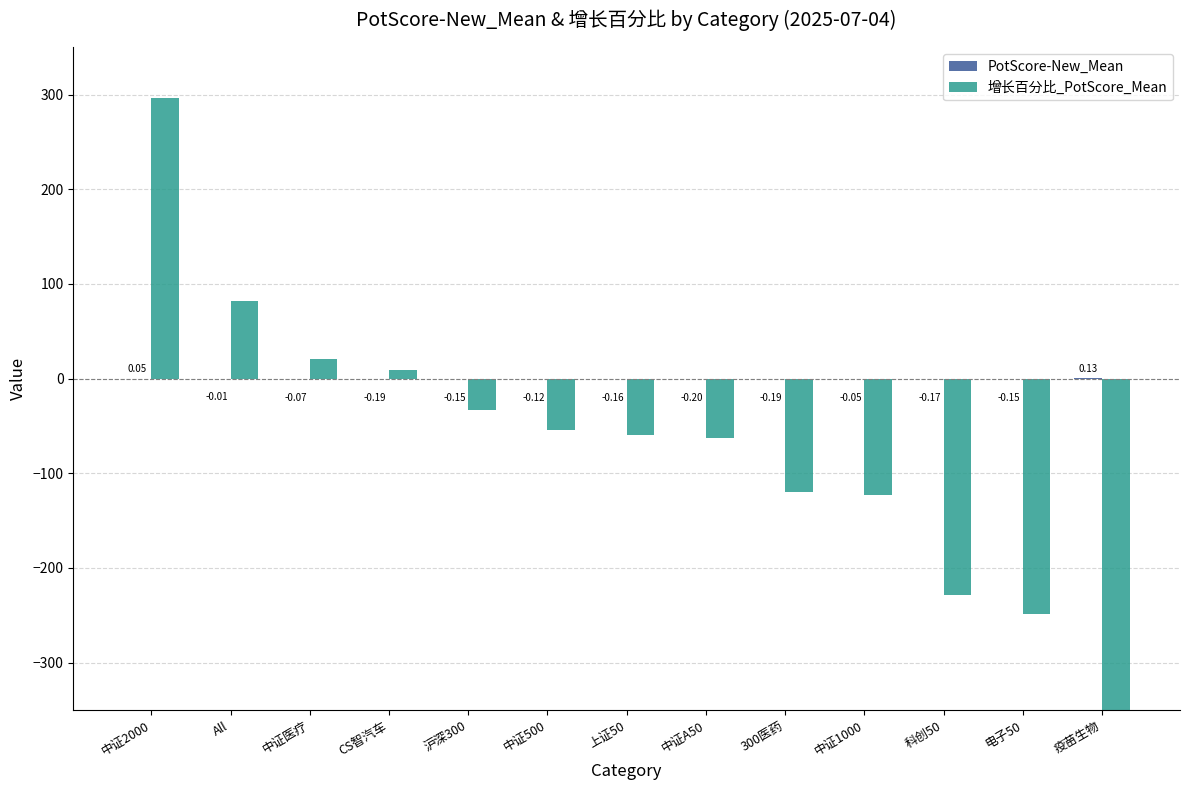

At which category is the sum across all series the highest?

中证2000